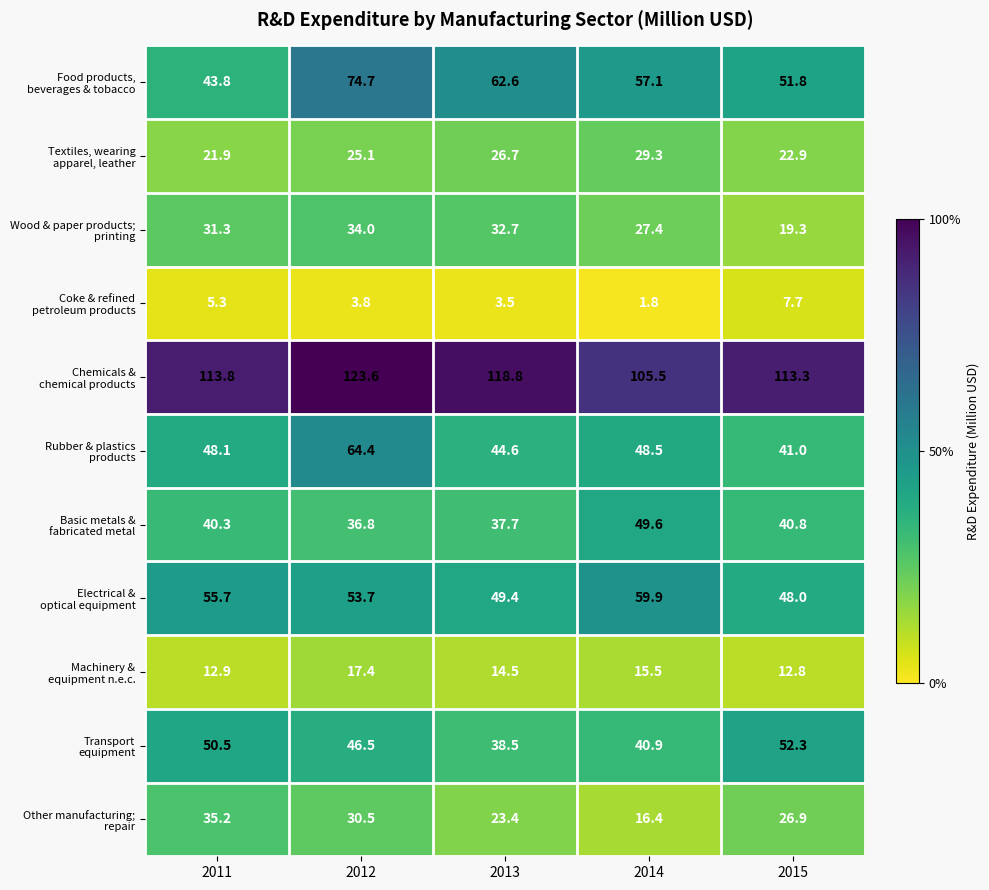

What is the smallest value displayed?

1.8